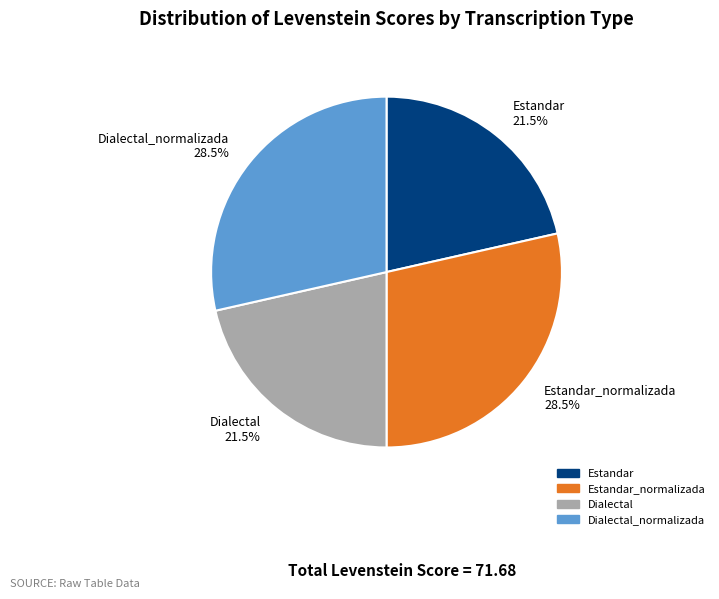

Does Estandar_normalizada 28.5% account for over 50% of the chart?

No